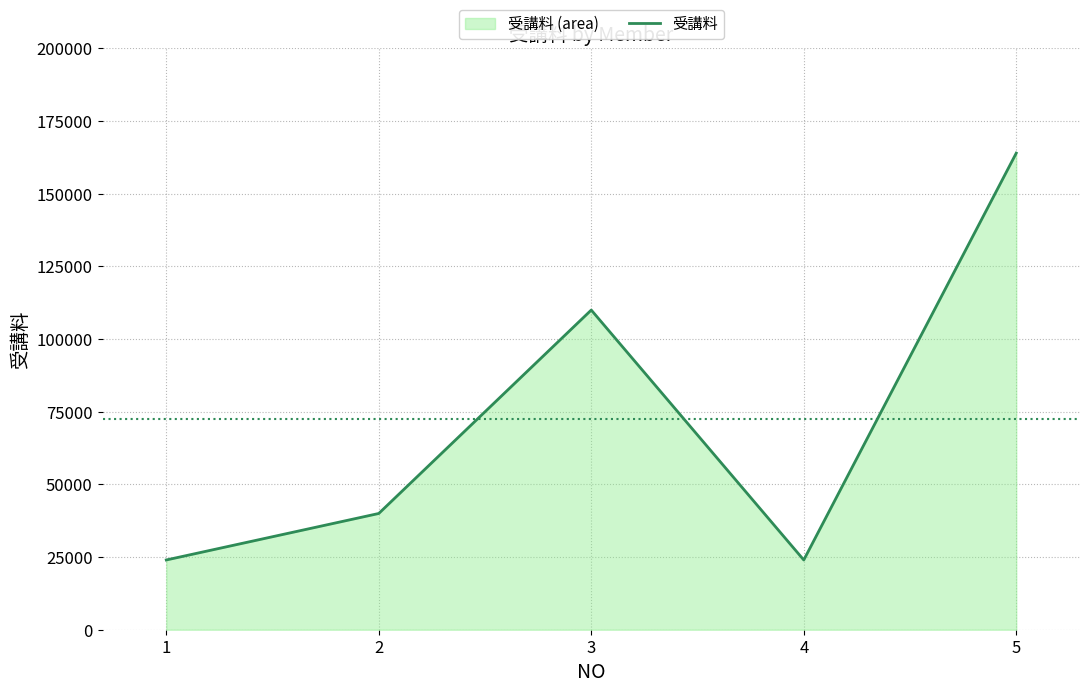

Reading right to left, what are all the values shown in this chart?

164000	24000	110000	40000	24000